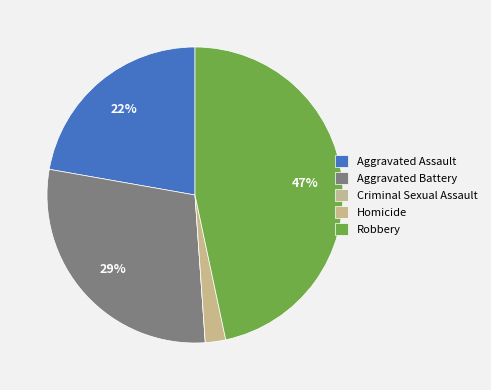

To the nearest percent, what portion does Homicide represent?

2%